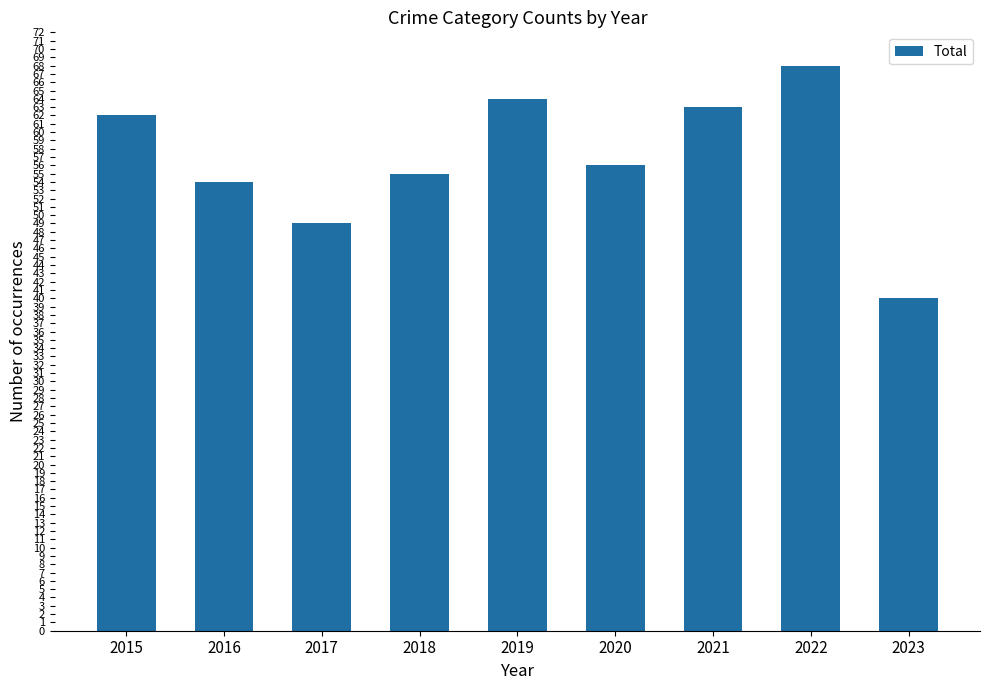

Which label corresponds to the largest value in the chart?

2022